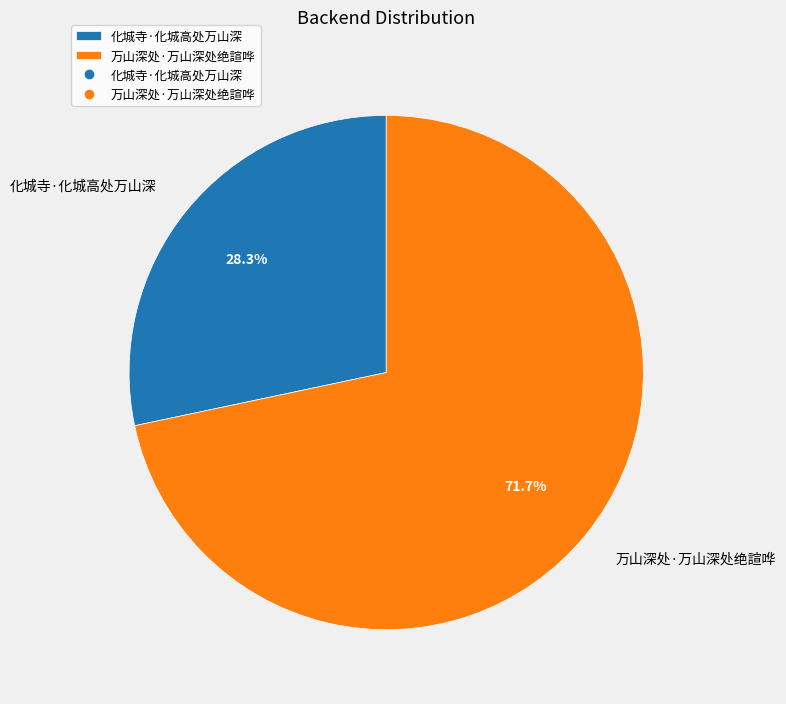

To the nearest percent, what is the average slice percentage?

50%